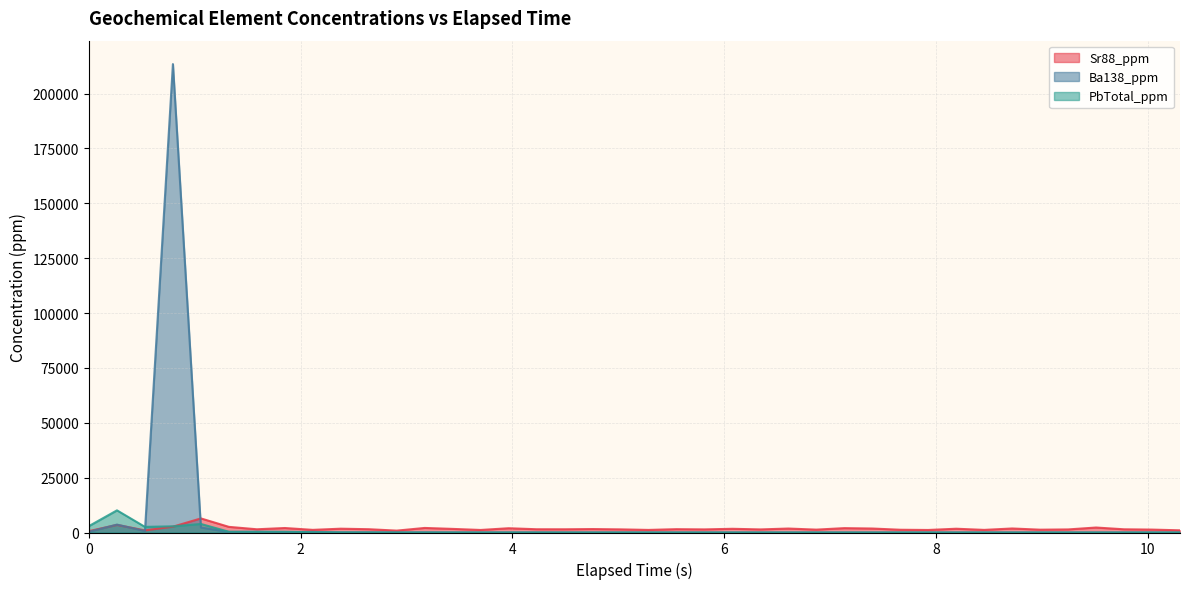

What is the greatest value displayed?

213414.2